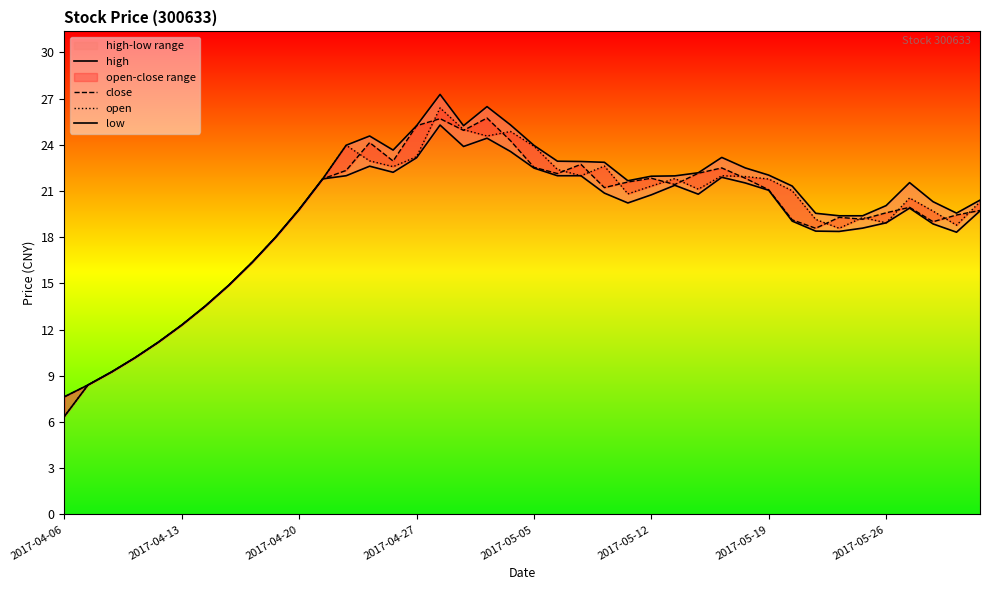

At which category does the chart reach its peak across all series?

16